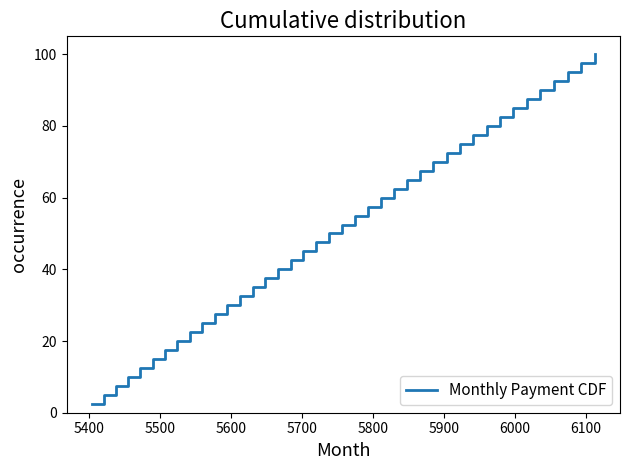

Count the number of values greater than 52.

20